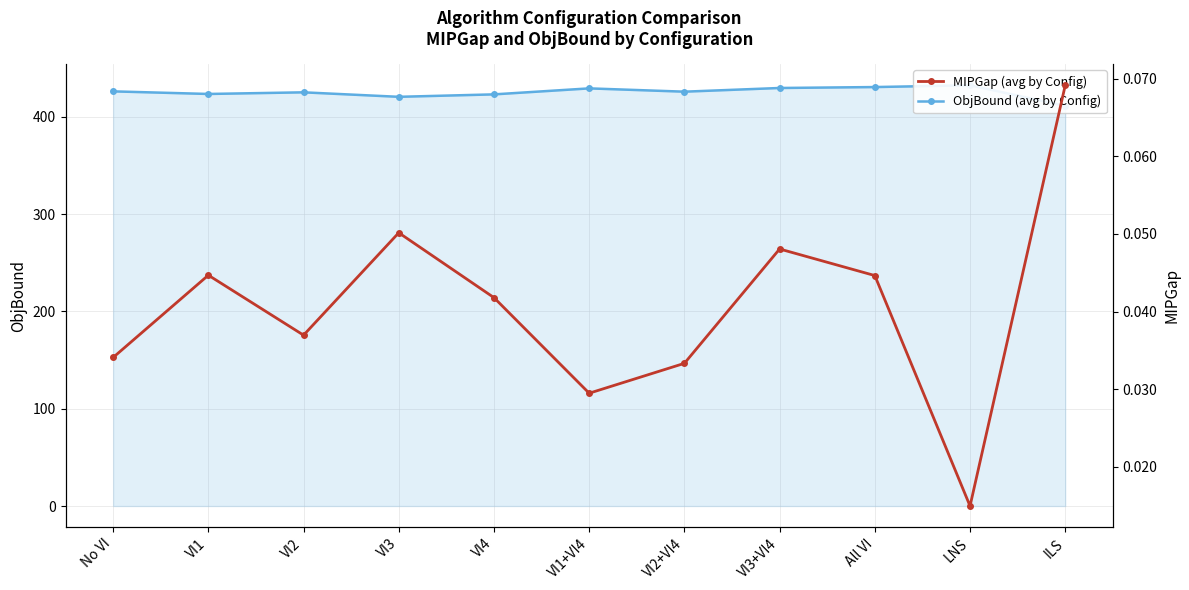

True or false: ObjBound (avg by Config) and MIPGap (avg by Config) cross at least once.

False